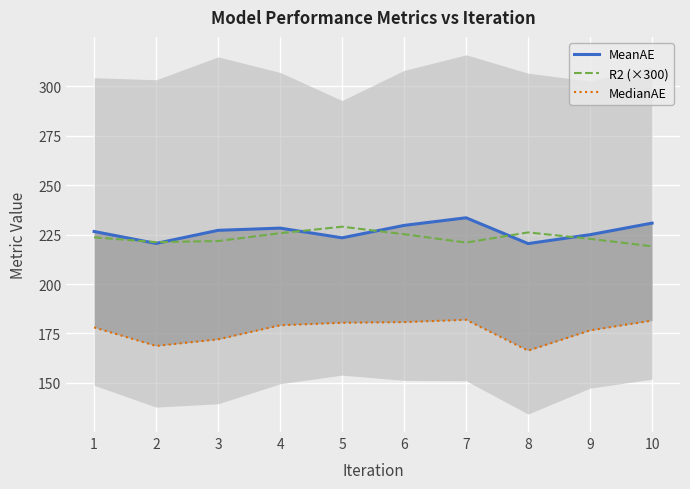

True or false: MeanAE and MedianAE cross at least once.

False